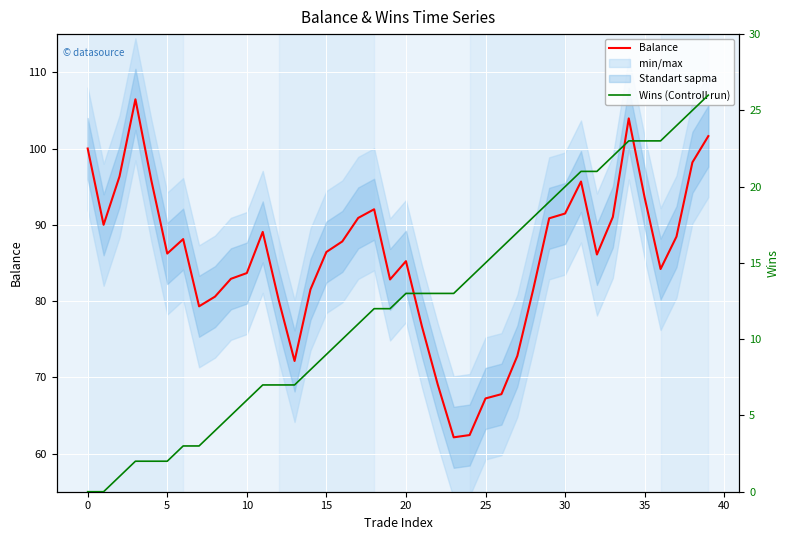

What is the highest value of the Balance series?

106.5